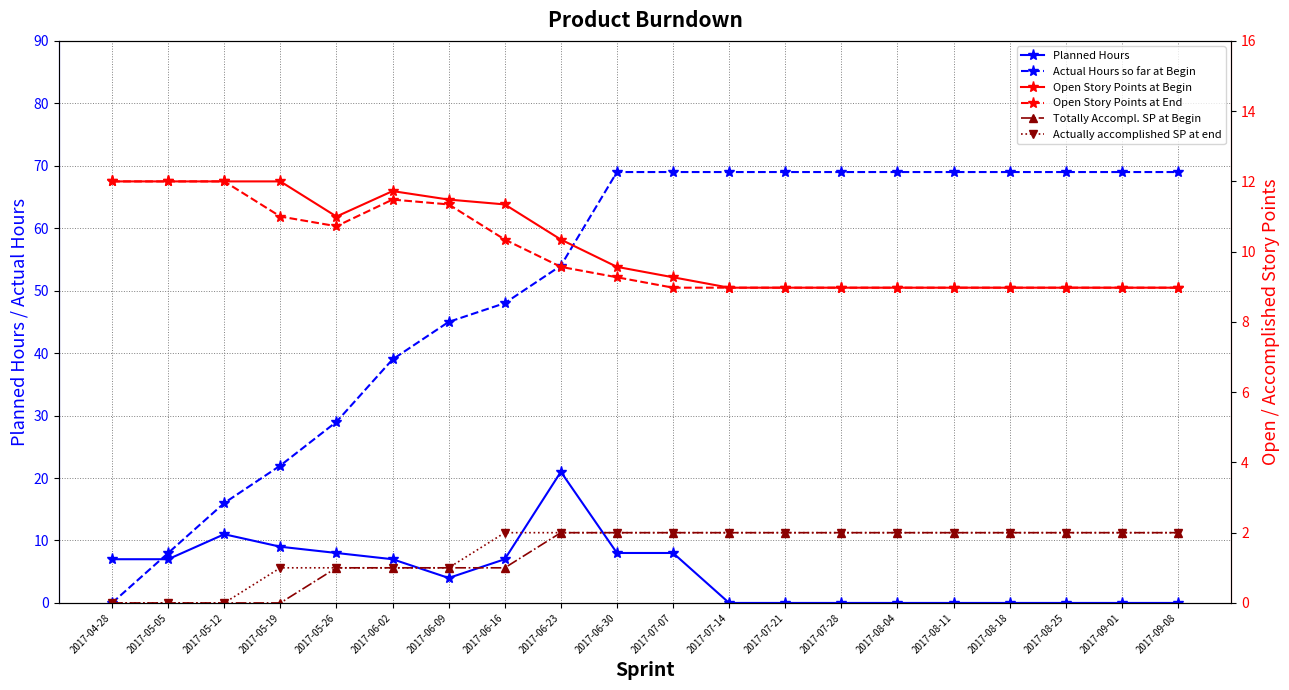

Where is Actual Hours so far at Begin nearest to the value 34?

2017-05-26